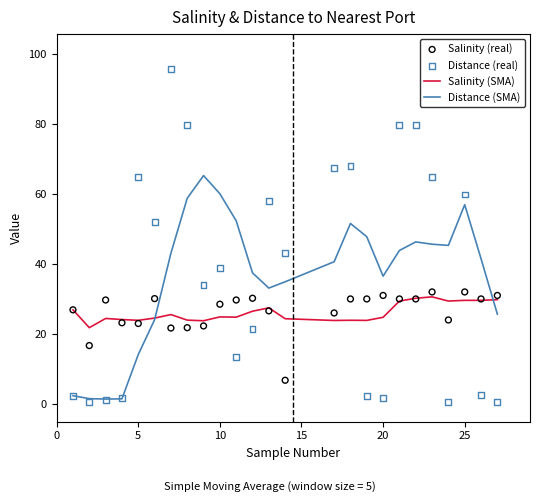

Which series has the largest total across all categories?

Distance (real)